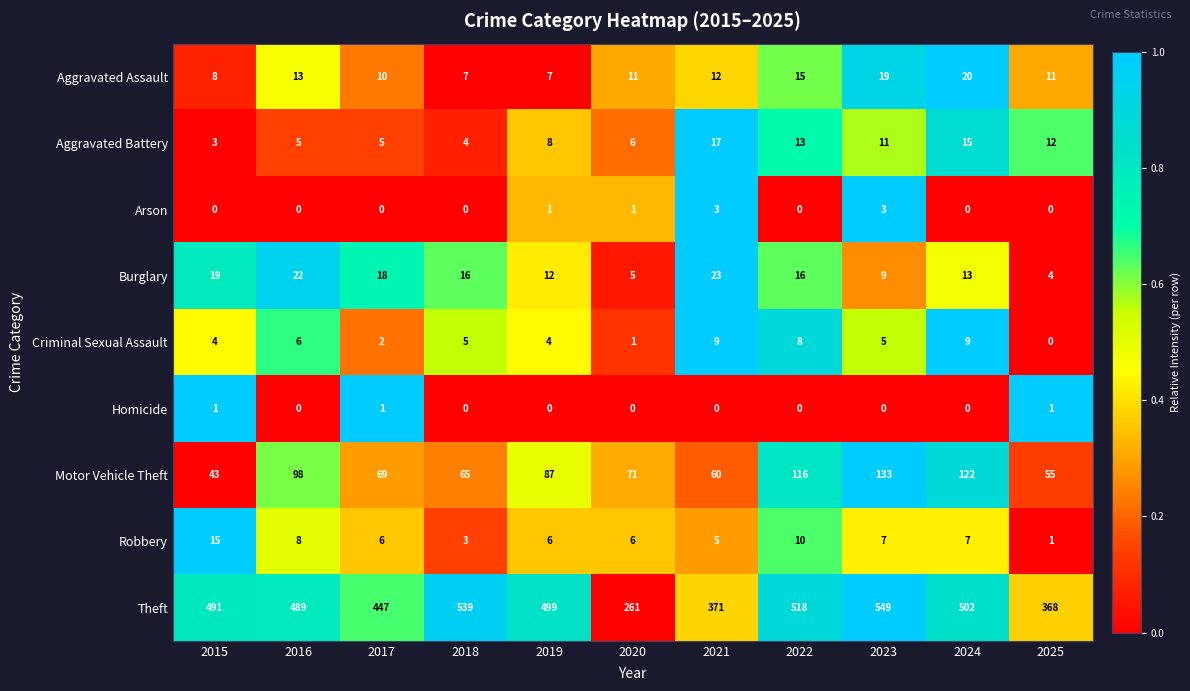

Between 2020 and 2023, which series saw the biggest shift?

Theft